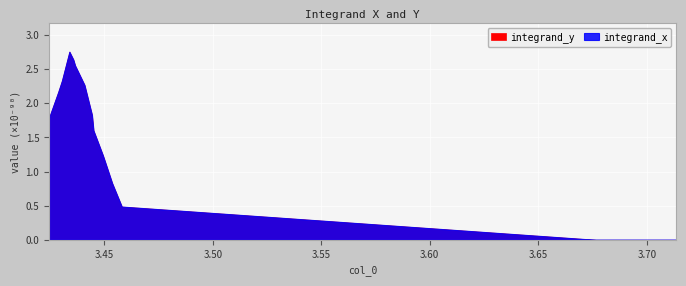

The integrand_x series shows 0.0 at 6. True or false?

True